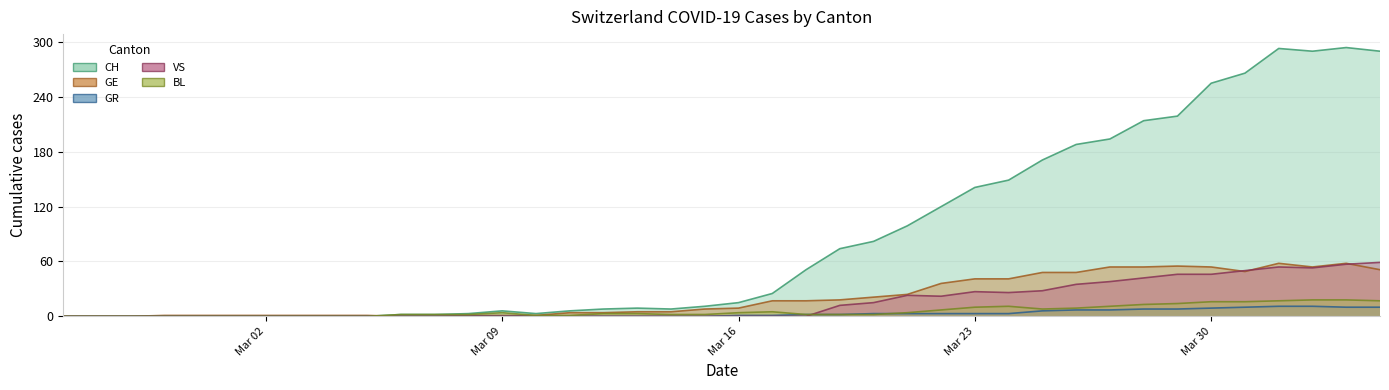

What is the difference between the highest and lowest values at 2020-04-02?

279